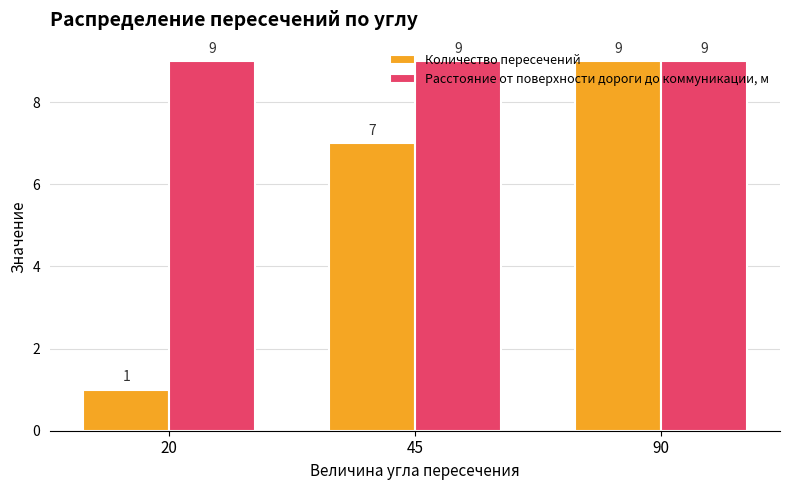

The Расстояние от поверхности дороги до коммуникации, м series shows 14 at 20. True or false?

False